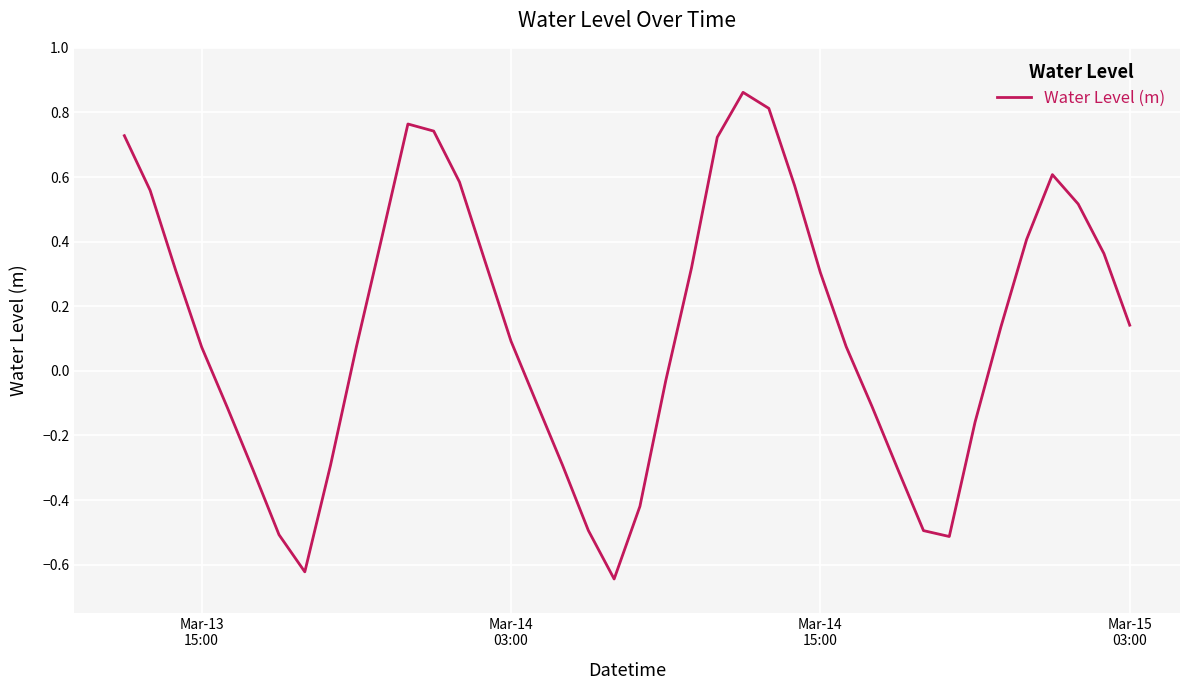

Count the number of values greater than 0.

24